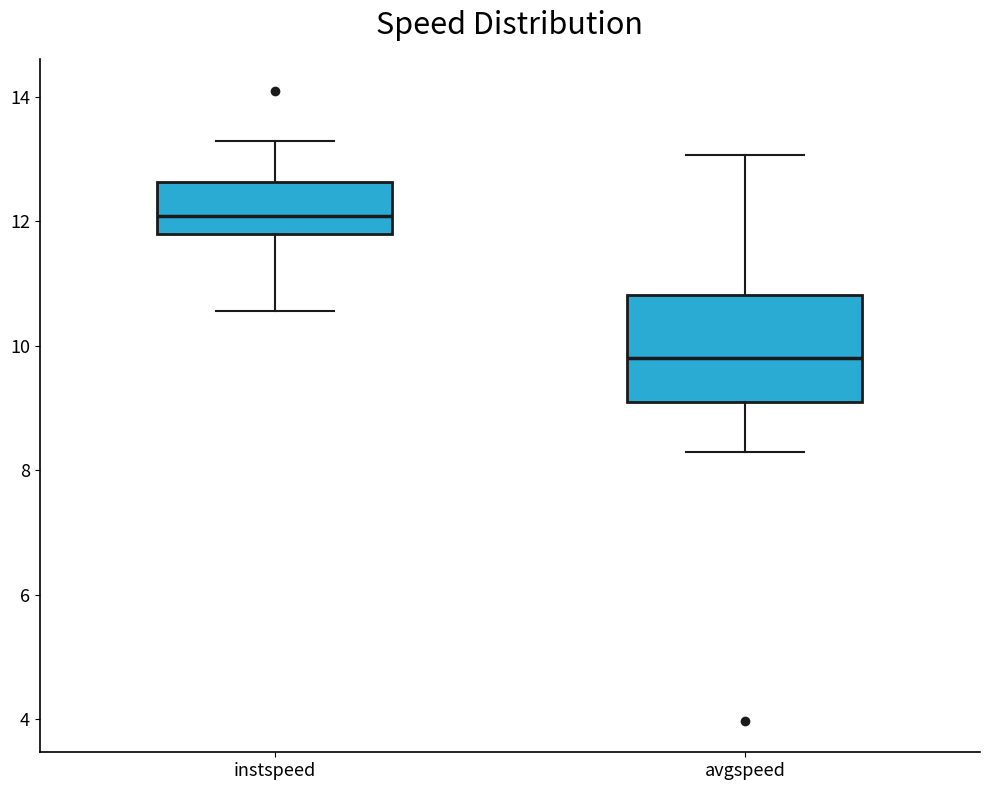

Where does the upper whisker of the box for avgspeed end on the y-axis? The values are not printed on the chart, so give them approximately, as read against the axis.

13.0